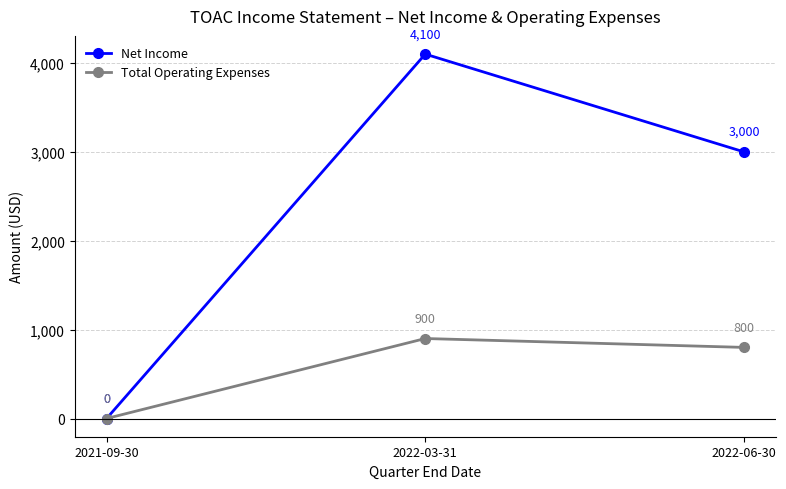

What is the label of the 2nd point from the right?

2022-03-31